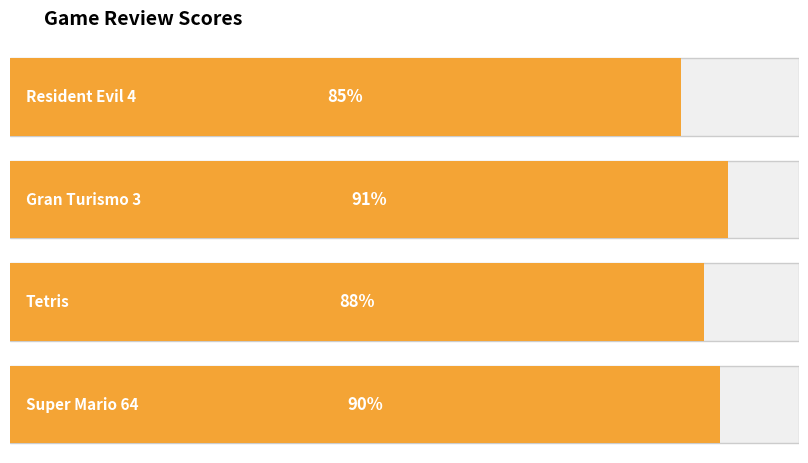

How many values are between 88 and 91?

3